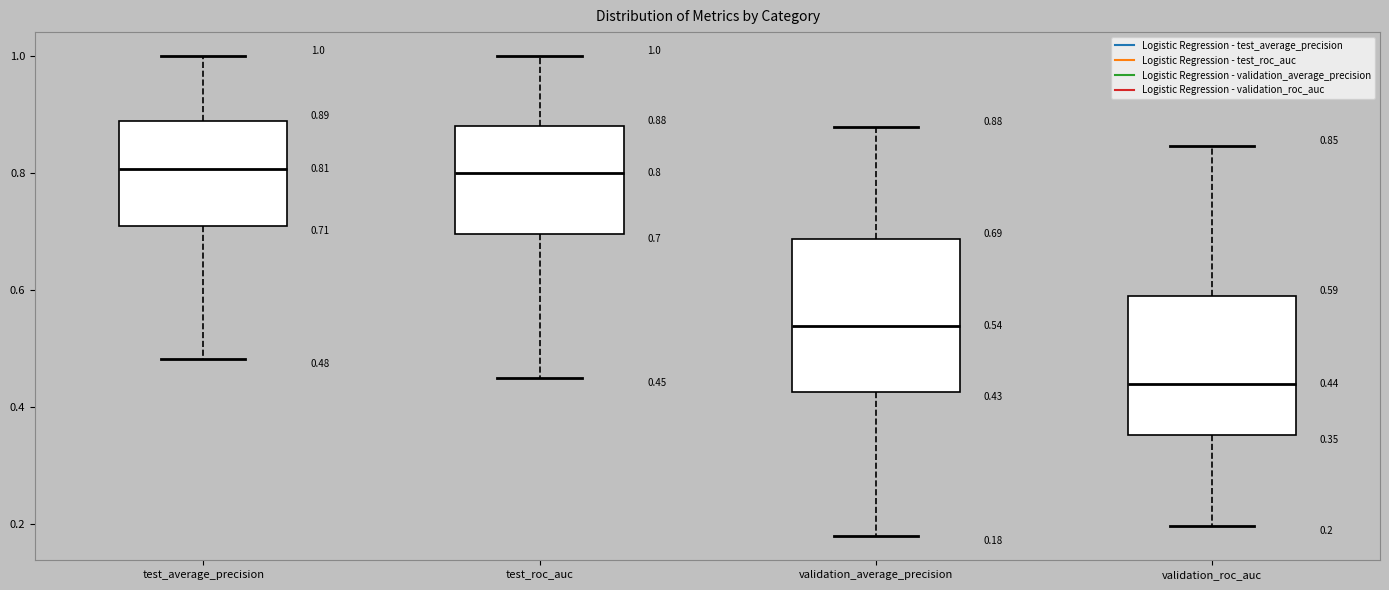

Which box is the tallest, from its lower edge to its upper edge?

validation_average_precision